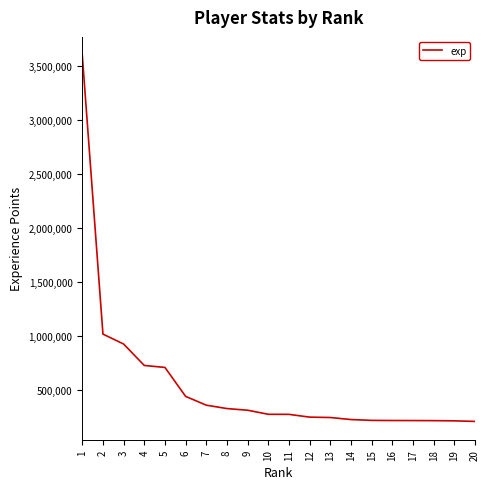

What is the change in value from 11 to 16?

-56912